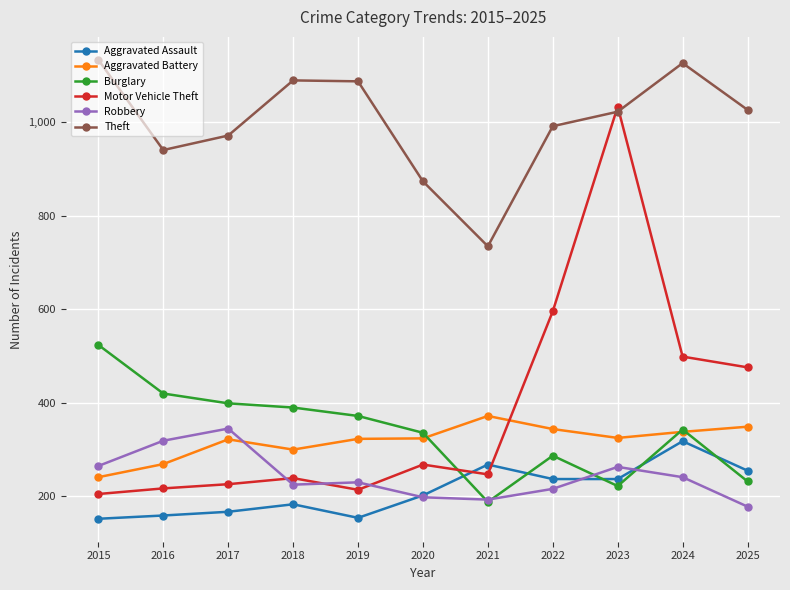

Which series has the largest range (max minus min)?

Motor Vehicle Theft